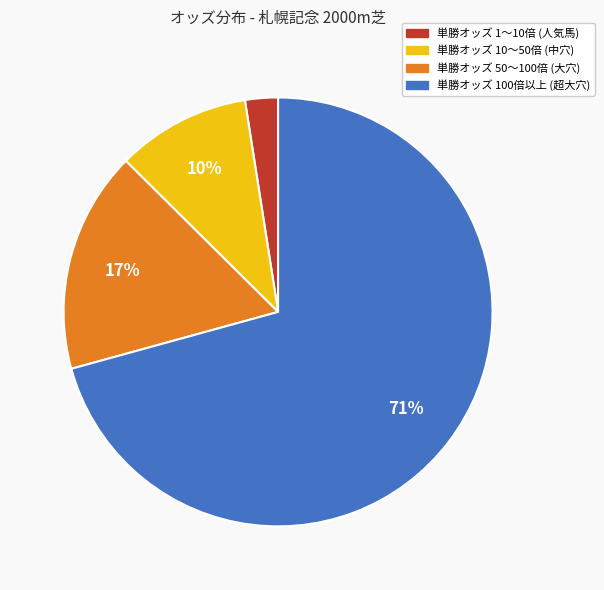

Is there any slice that represents more than half of the pie?

Yes